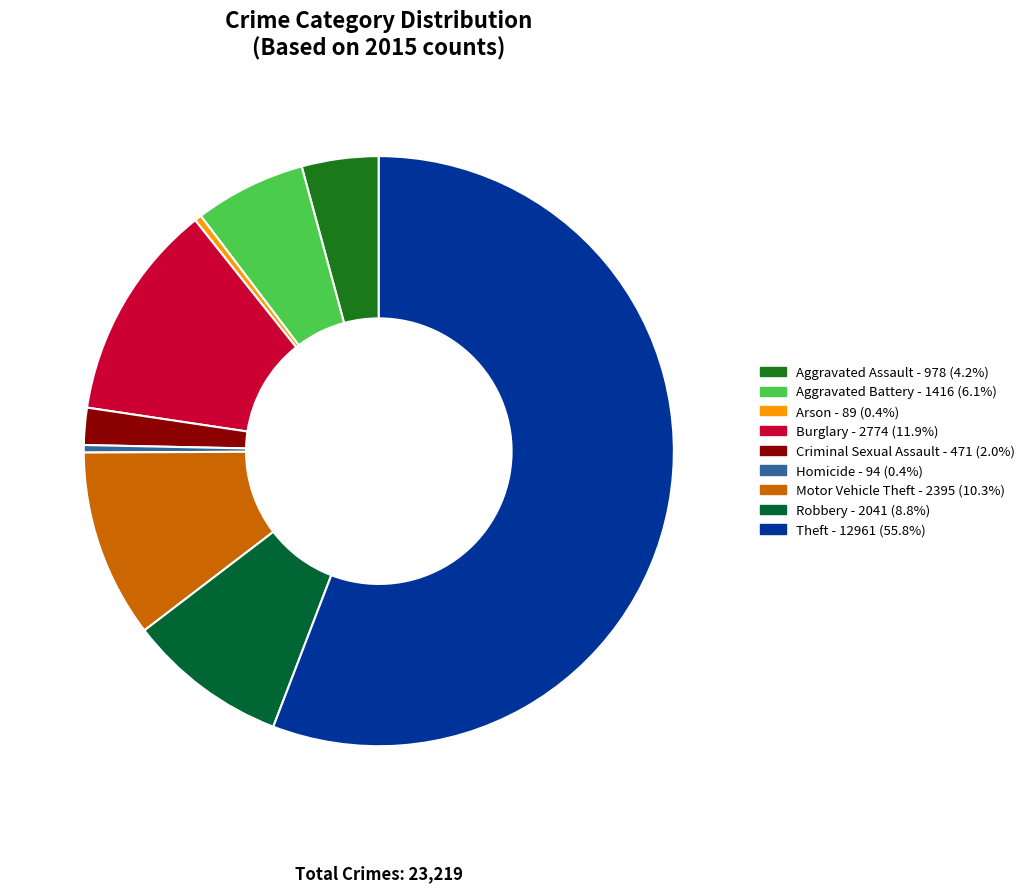

Which category has the biggest portion of the pie?

Th